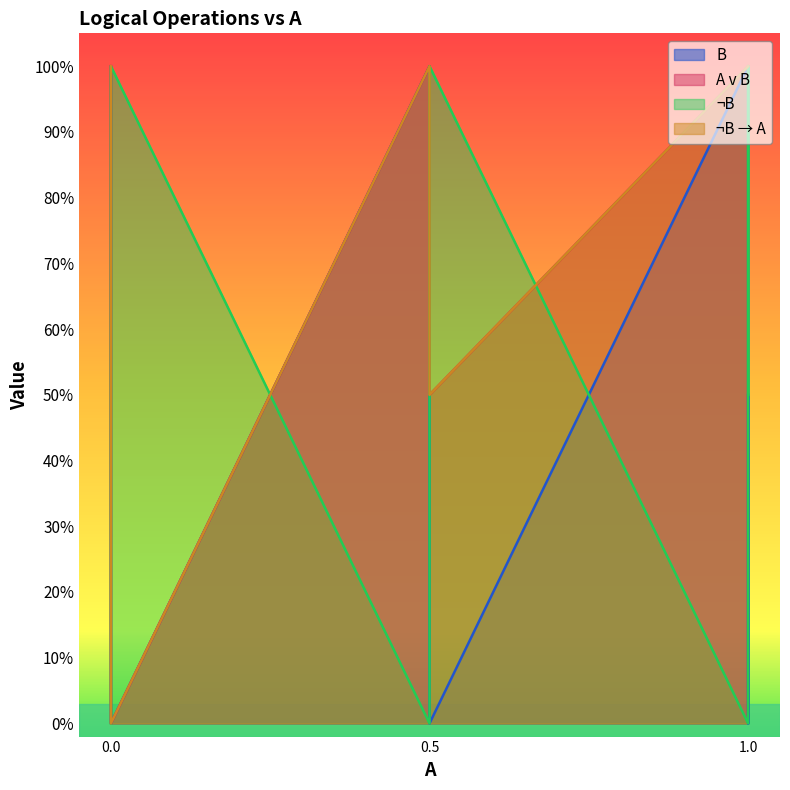

True or false: B and ¬B → A cross at least once.

False